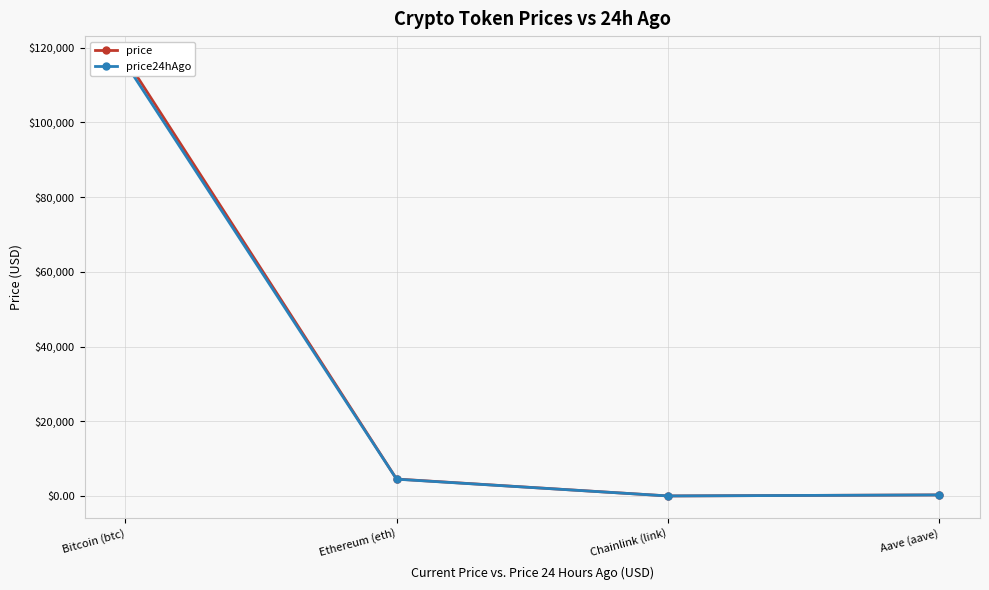

At how many categories does at least one series exceed 26903?

1